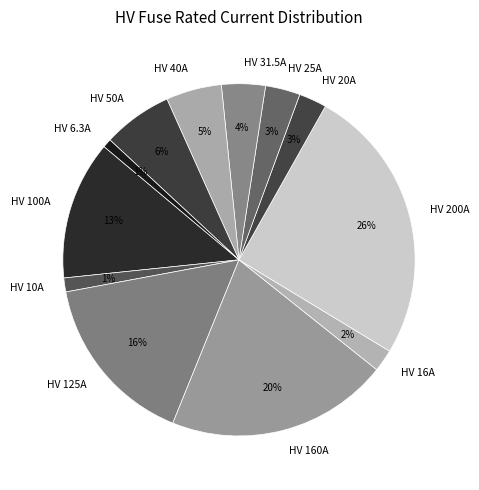

Is the sum of HV 50A and HV 100A greater than half?

No